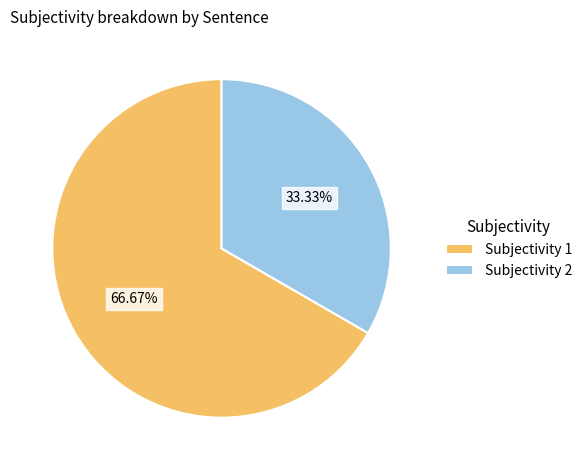

Rank the categories by value from lowest to highest.

Subjectivity 2, Subjectivity 1